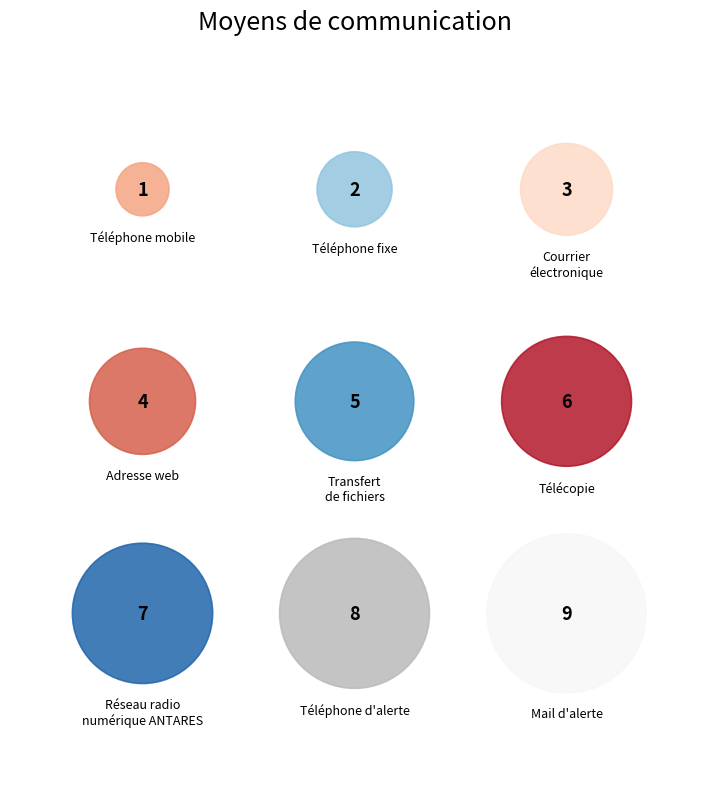

The Courrier électronique slice represents 1% of the pie. True or false?

False